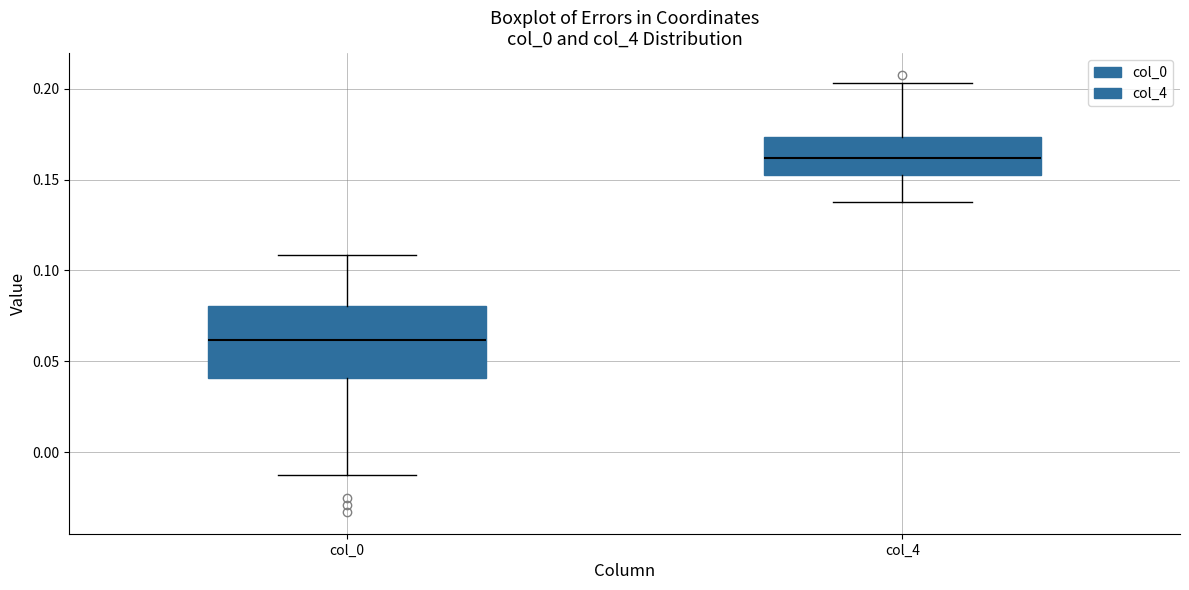

Comparing the boxes themselves (not the whiskers), which one is the tallest?

col_0